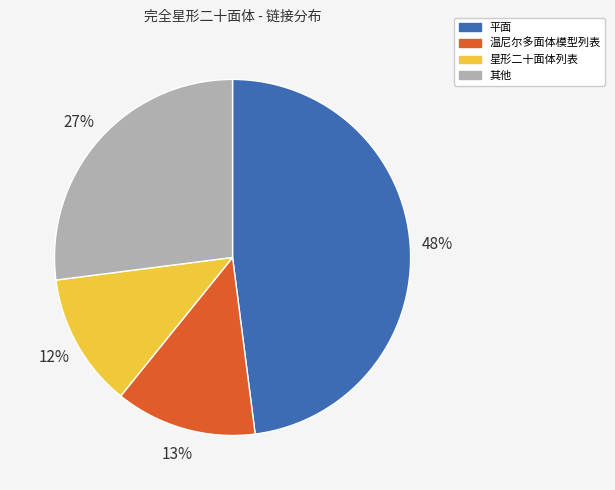

How many slices are in this pie chart?

4